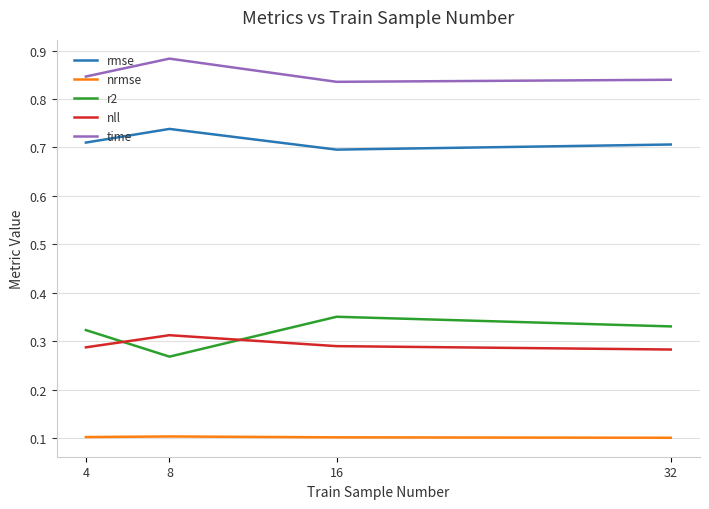

Which series has the largest total across all categories?

time